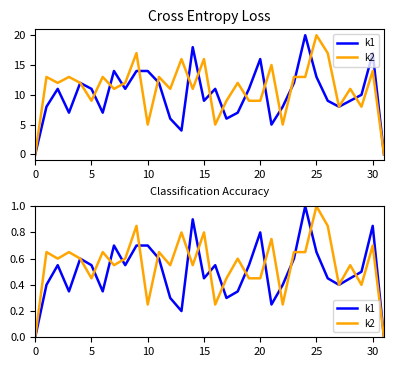

Which series ends up on top after the final intersection of k2 and k1?

k1